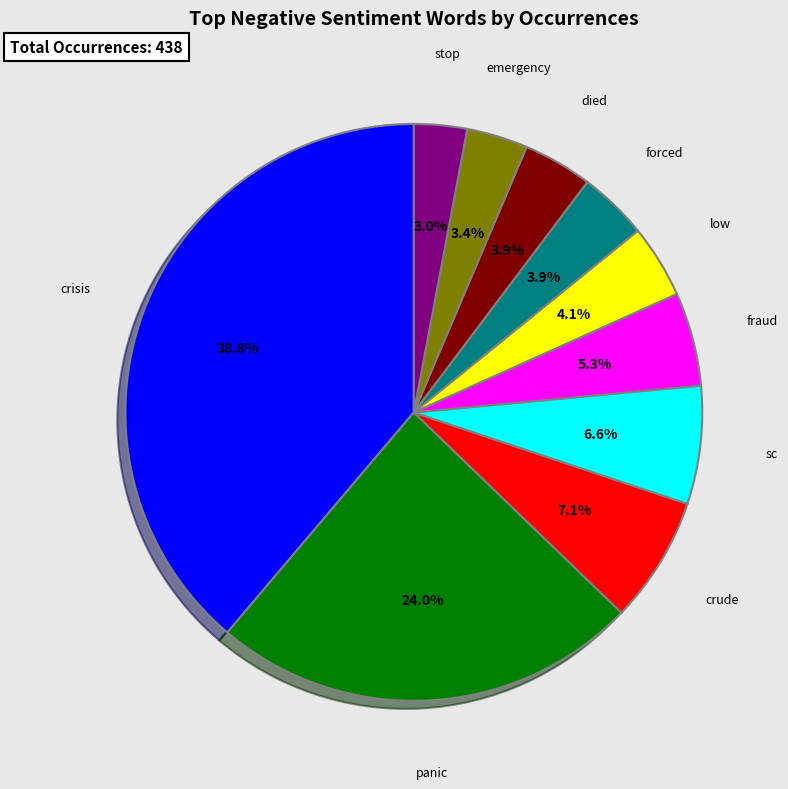

Is there a majority slice in this chart?

No